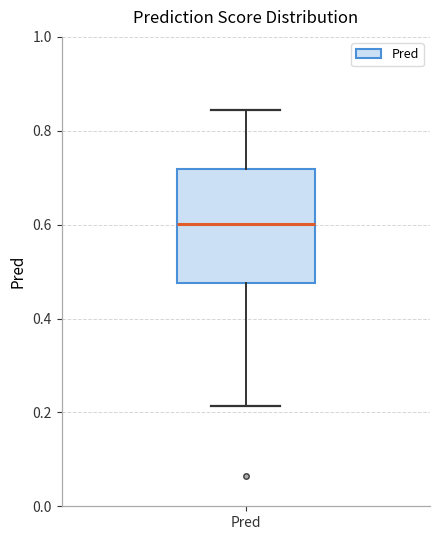

Read this box plot against the y-axis: the position of the median line, the range covered by the box, and the ends of both whiskers. The values are not printed on the chart, so give them approximately, as read against the axis.

median 0.60, box 0.48 to 0.72, whiskers 0.22 to 0.84